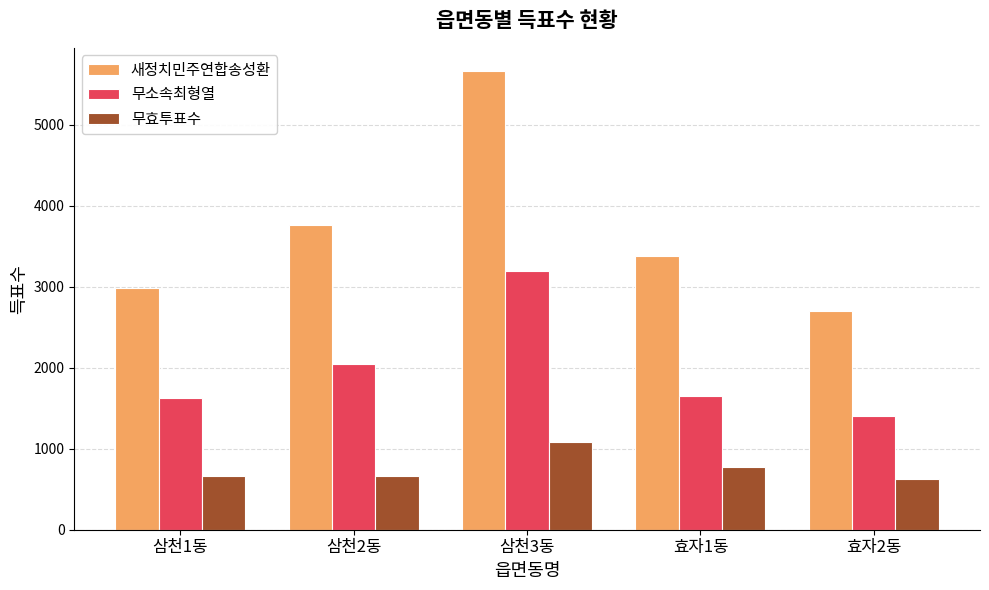

What is the label of the 5th bar from the left?

효자2동